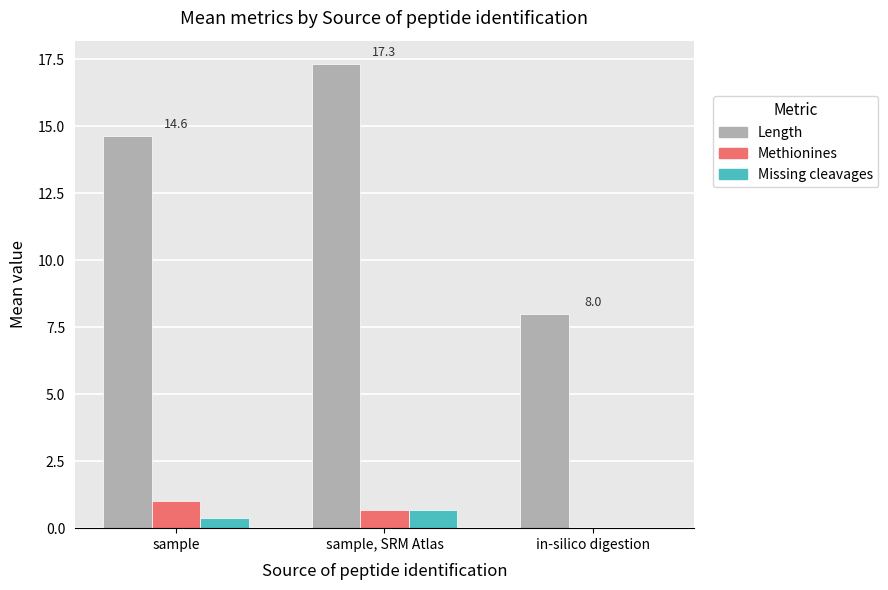

Reading right to left, what are all the values shown in this chart?

Length: in-silico digestion=8.0	sample, SRM Atlas=17.3	sample=14.6
Methionines: in-silico digestion=0.0	sample, SRM Atlas=0.7	sample=1.0
Missing cleavages: in-silico digestion=0.0	sample, SRM Atlas=0.7	sample=0.4